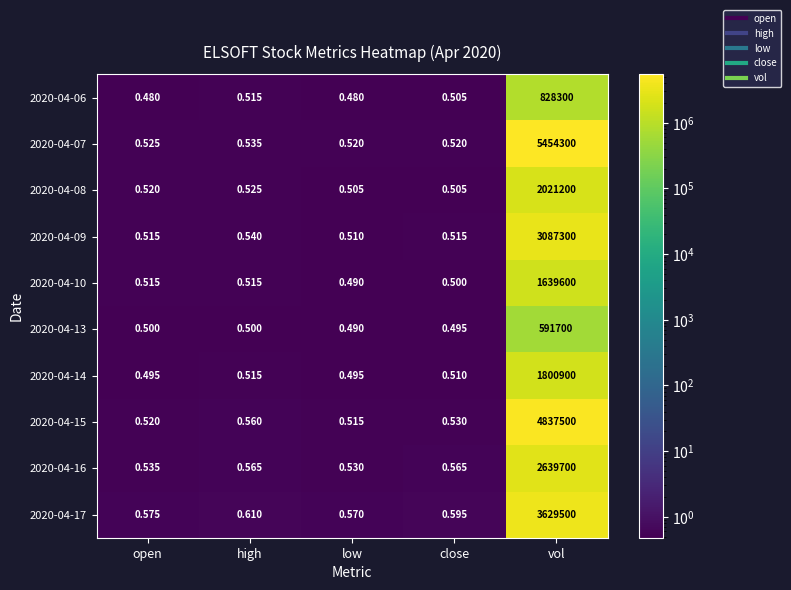

Between high and close, which series saw the biggest shift?

2020-04-15